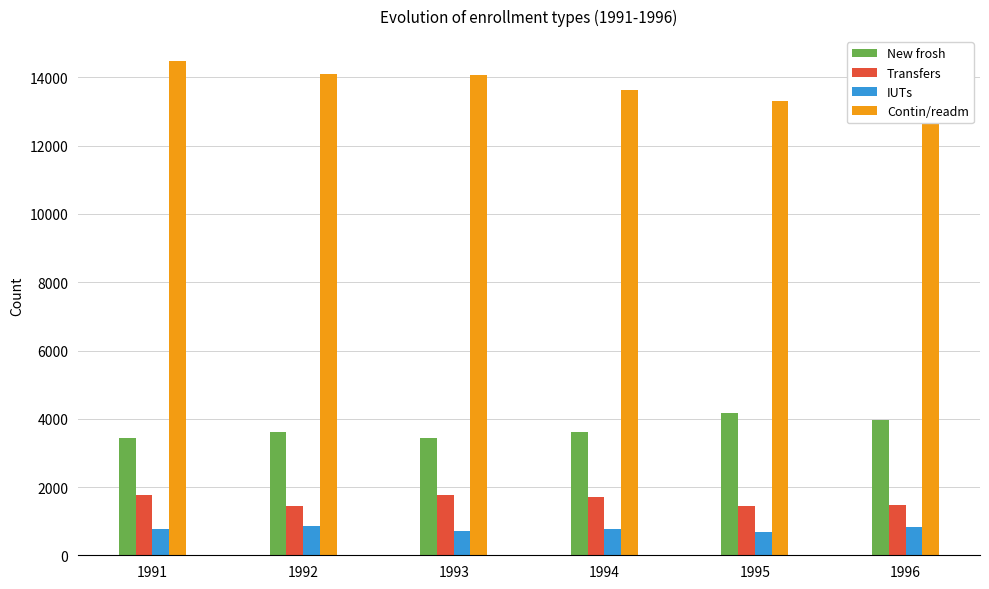

At 1993, list the series in order from smallest to largest.

IUTs, Transfers, New frosh, Contin/readm